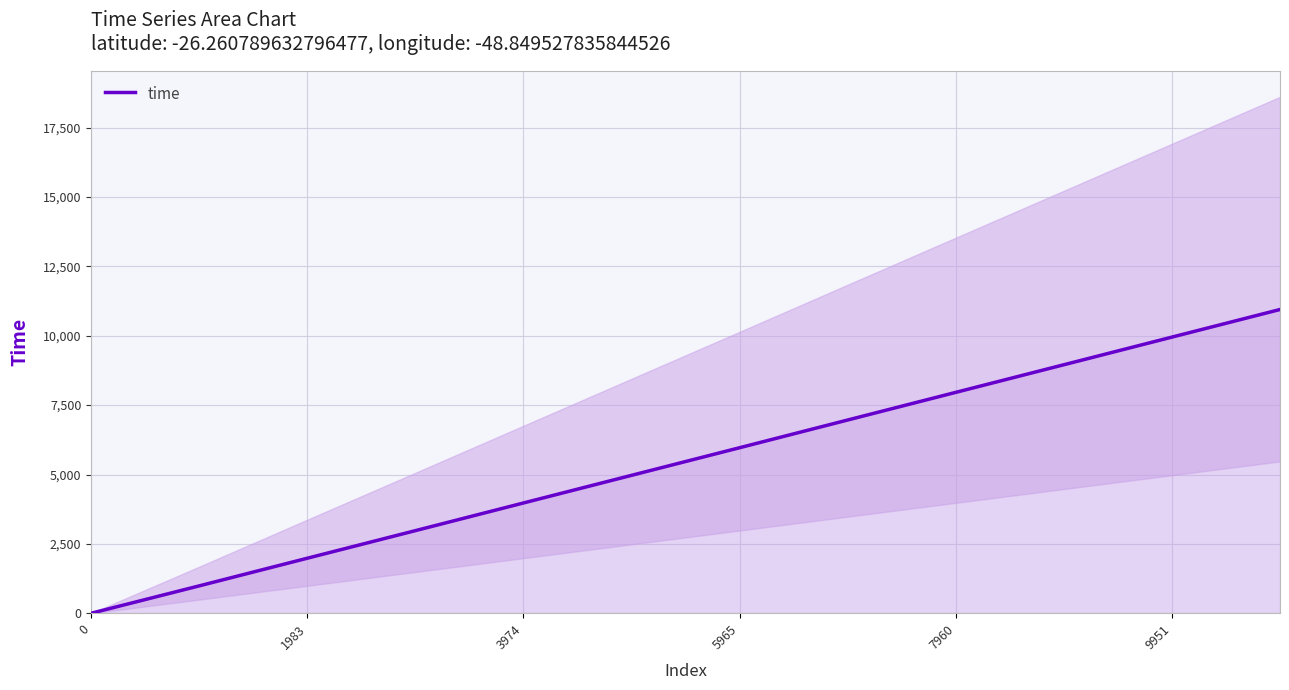

The time series shows 9951 at 9951. True or false?

True